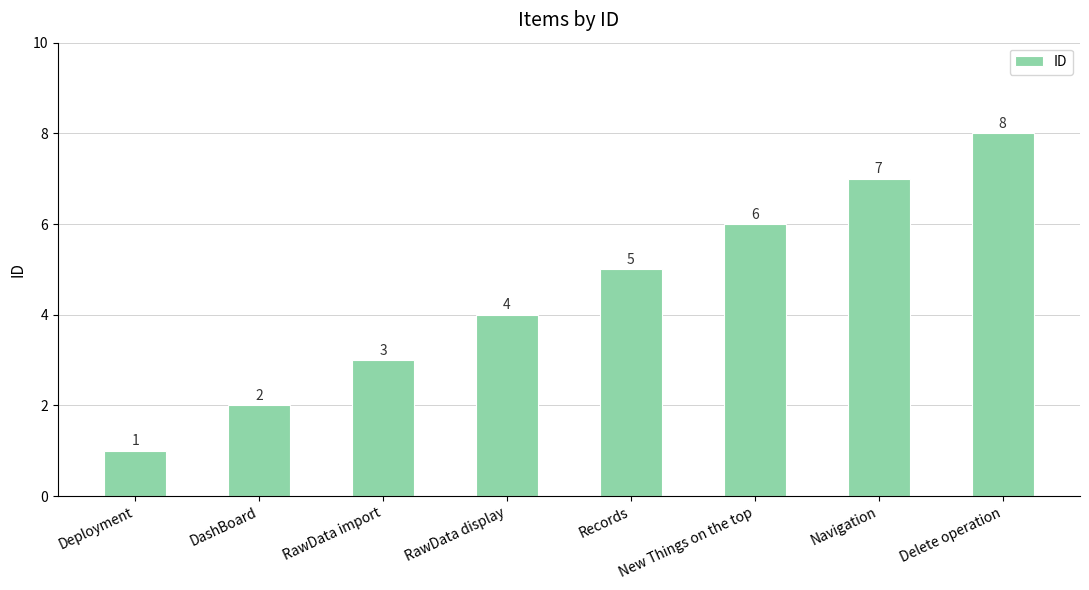

Approximately how many times larger is the value at RawData display compared to New Things on the top?

0.7